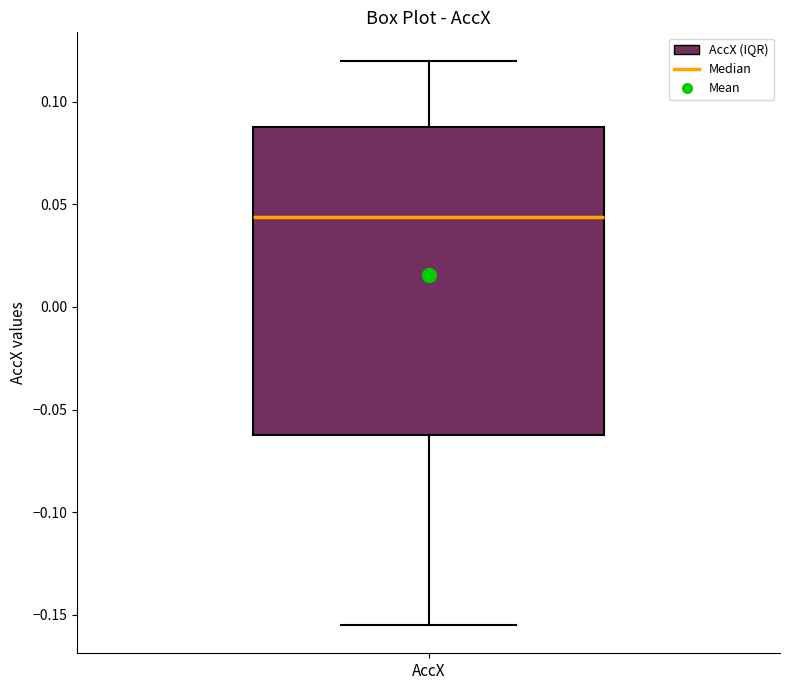

Read this box plot against the y-axis: the position of the median line, the range covered by the box, and the ends of both whiskers. The values are not printed on the chart, so give them approximately, as read against the axis.

median 0.045, box -0.060 to 0.085, whiskers -0.155 to 0.120